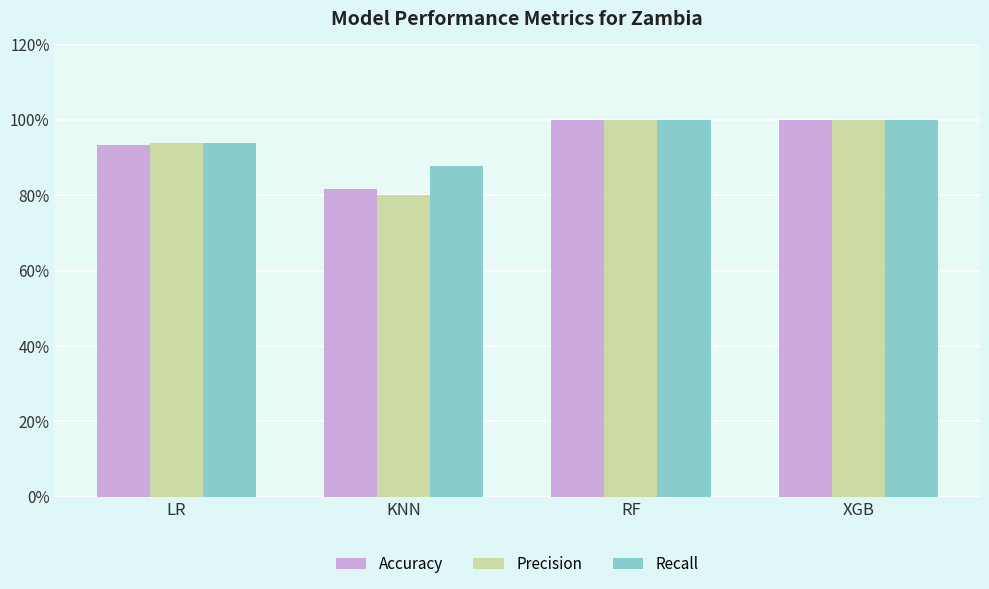

What is the difference between the maximum and minimum values in the Precision series?

0.2